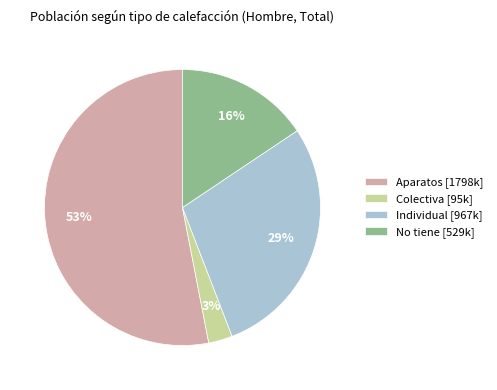

To the nearest percent, what is the average slice percentage?

25%